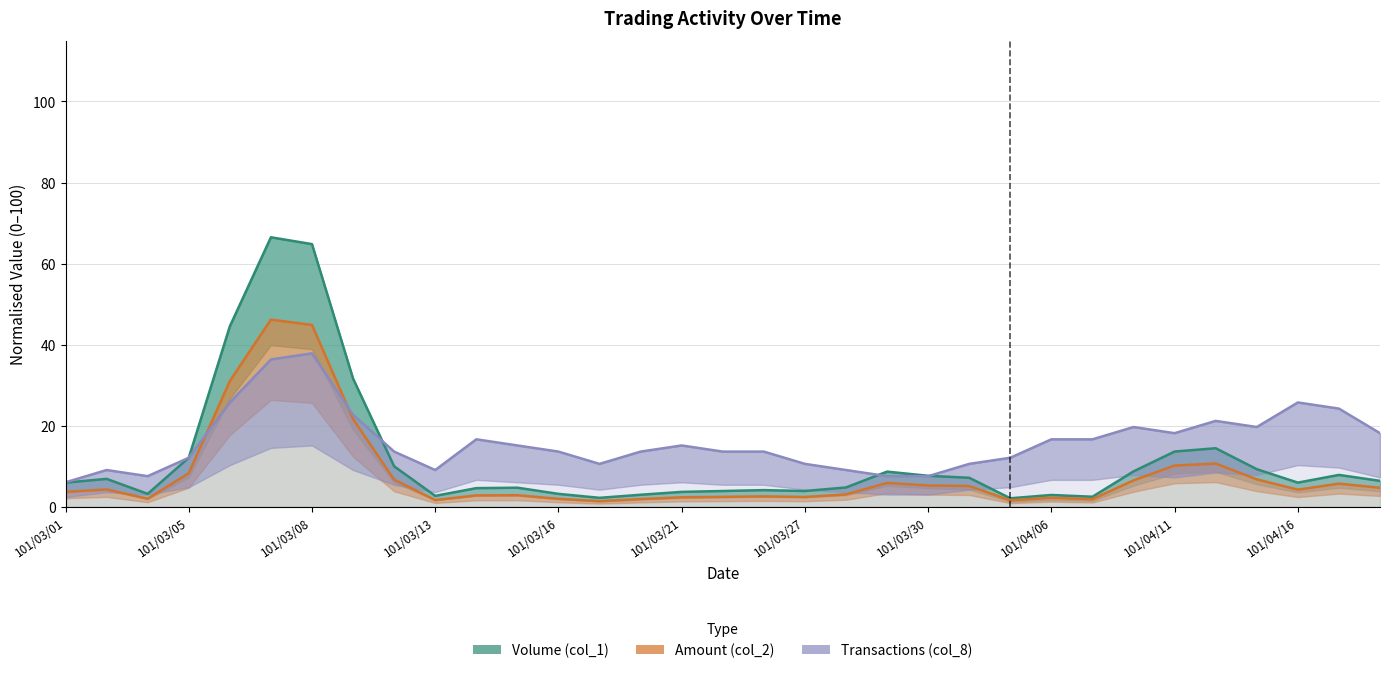

True or false: Amount (col_2) and Volume (col_1) intersect in this chart.

False